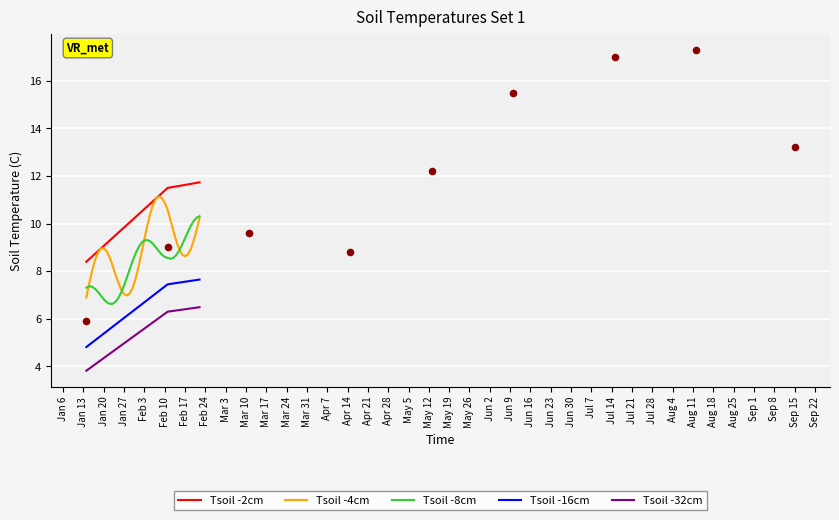

Which series contains the highest Y value?

Tsoil -2cm